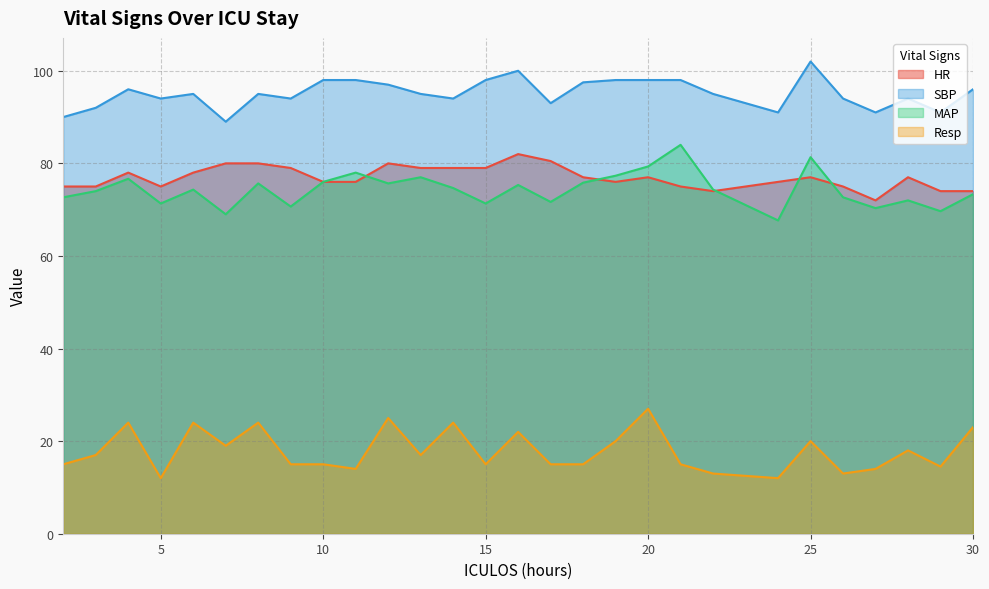

True or false: HR has a value of 75.0 at 26.

True